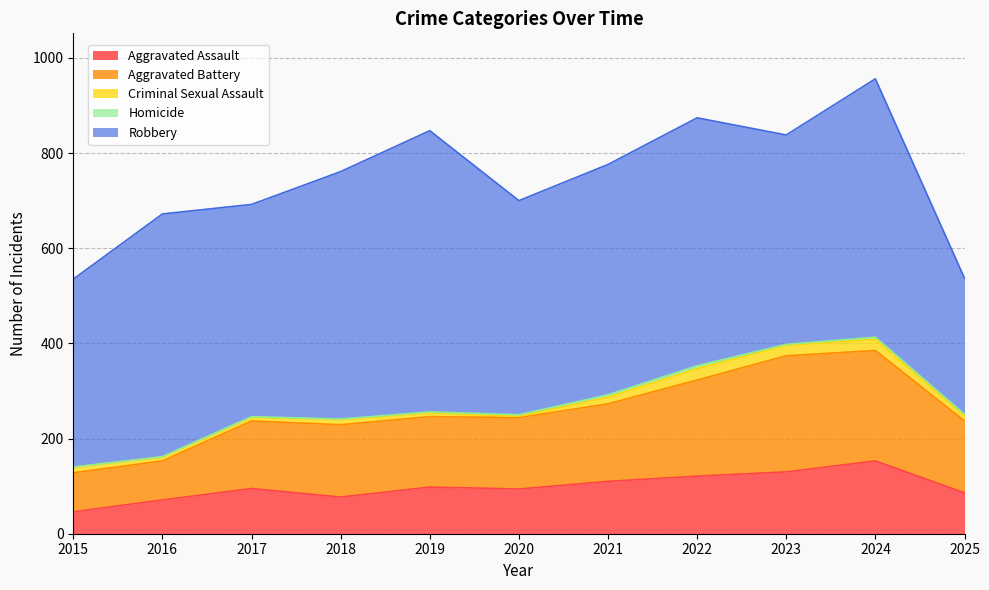

Reading left to right, list all the values displayed in this chart.

Aggravated Assault: 2015=46	2016=71	2017=95	2018=77	2019=98	2020=94	2021=110	2022=121	2023=130	2024=153	2025=86
Aggravated Battery: 2015=82	2016=82	2017=142	2018=152	2019=148	2020=150	2021=163	2022=202	2023=244	2024=232	2025=151
Criminal Sexual Assault: 2015=12	2016=8	2017=8	2018=11	2019=8	2020=3	2021=14	2022=24	2023=22	2024=24	2025=11
Homicide: 2015=0	2016=1	2017=1	2018=1	2019=2	2020=3	2021=5	2022=6	2023=2	2024=4	2025=3
Robbery: 2015=395	2016=510	2017=446	2018=520	2019=591	2020=450	2021=484	2022=521	2023=440	2024=543	2025=286